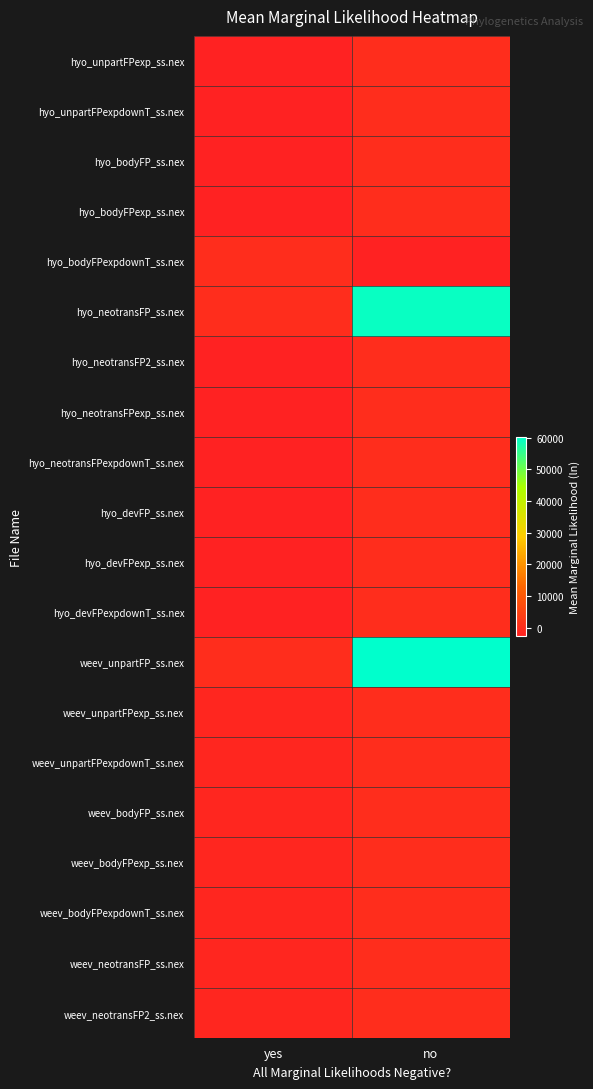

Reading right to left, what are all the values shown in this chart?

hyo_unpartFPexp_ss.nex: no=0.0	yes=-2692.4
hyo_unpartFPexpdownT_ss.nex: no=0.0	yes=-2693.1
hyo_bodyFP_ss.nex: no=0.0	yes=-2708.4
hyo_bodyFPexp_ss.nex: no=0.0	yes=-2709.1
hyo_bodyFPexpdownT_ss.nex: no=-2705.1	yes=0.0
hyo_neotransFP_ss.nex: no=59366.1	yes=0.0
hyo_neotransFP2_ss.nex: no=0.0	yes=-2676.9
hyo_neotransFPexp_ss.nex: no=0.0	yes=-2676.2
hyo_neotransFPexpdownT_ss.nex: no=0.0	yes=-2677.8
hyo_devFP_ss.nex: no=0.0	yes=-2706.7
hyo_devFPexp_ss.nex: no=0.0	yes=-2706.7
hyo_devFPexpdownT_ss.nex: no=0.0	yes=-2706.5
weev_unpartFP_ss.nex: no=74722.3	yes=0.0
weev_unpartFPexp_ss.nex: no=0.0	yes=-1604.9
weev_unpartFPexpdownT_ss.nex: no=0.0	yes=-1603.3
weev_bodyFP_ss.nex: no=0.0	yes=-1623.1
weev_bodyFPexp_ss.nex: no=0.0	yes=-1623.4
weev_bodyFPexpdownT_ss.nex: no=0.0	yes=-1624.3
weev_neotransFP_ss.nex: no=0.0	yes=-1614.6
weev_neotransFP2_ss.nex: no=0.0	yes=-1603.4